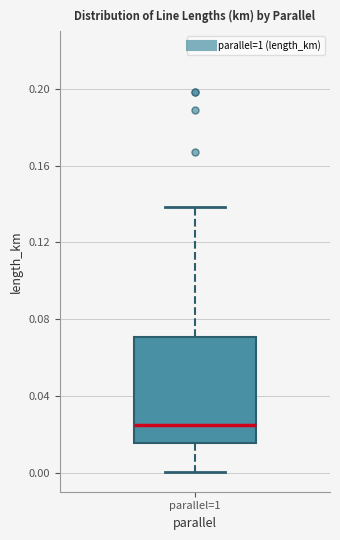

Read this box plot against the y-axis: the position of the median line, the range covered by the box, and the ends of both whiskers. The values are not printed on the chart, so give them approximately, as read against the axis.

median 0.025, box 0.015 to 0.070, whiskers 0.000 to 0.140